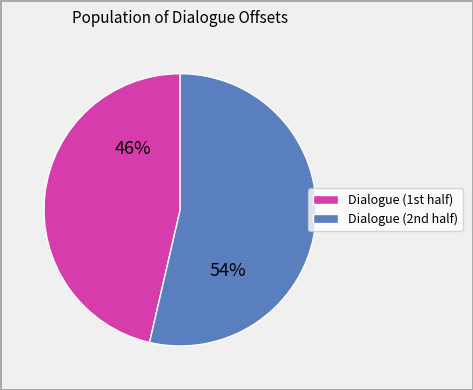

Which category has the biggest portion of the pie?

Dialogue (2nd half)